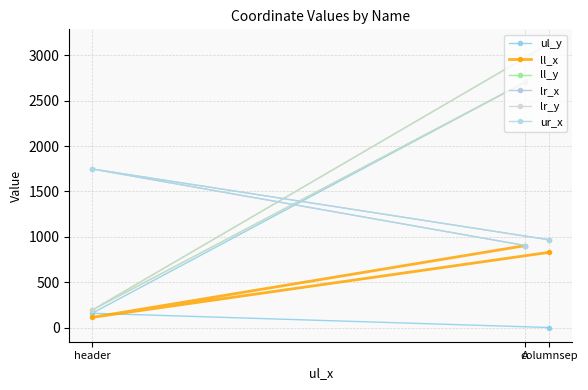

At which label does ul_y first exceed 157?

A